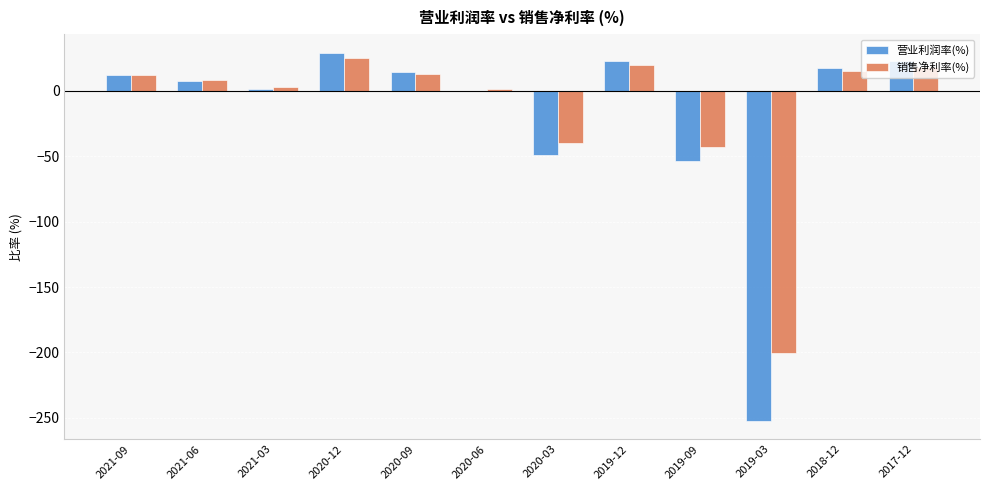

Count the number of data series in this chart.

2